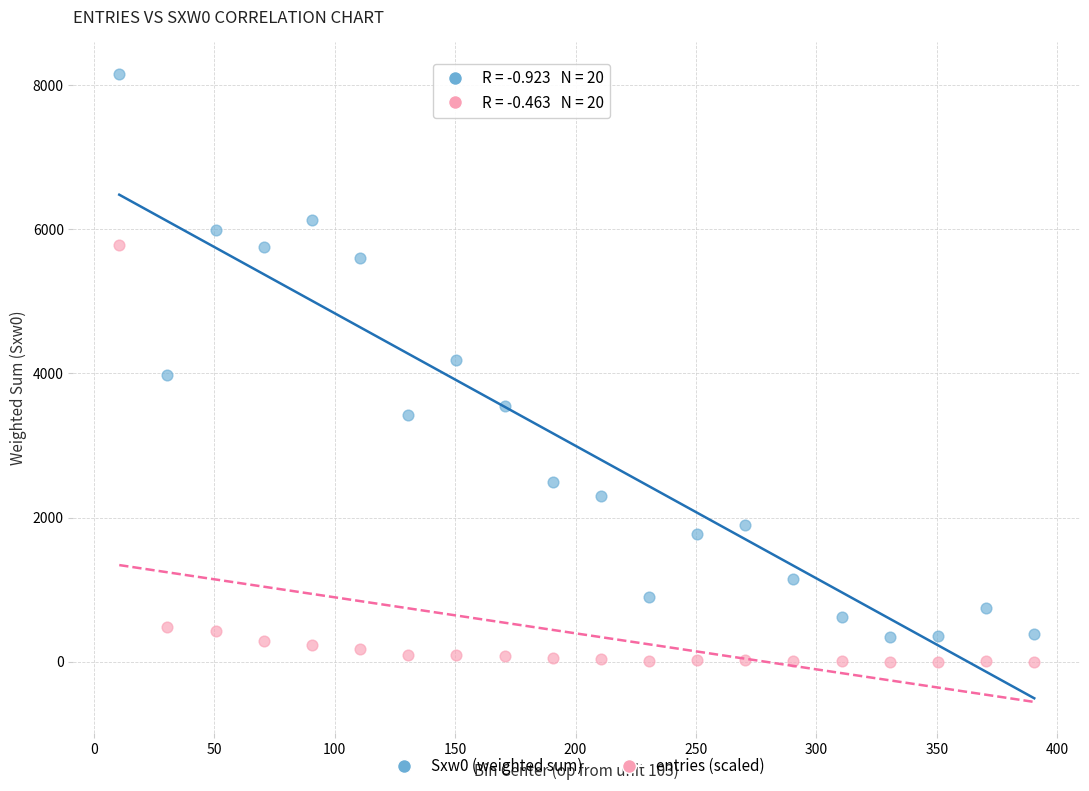

Across all data points, what is the range of X values (max minus min)?

380.0